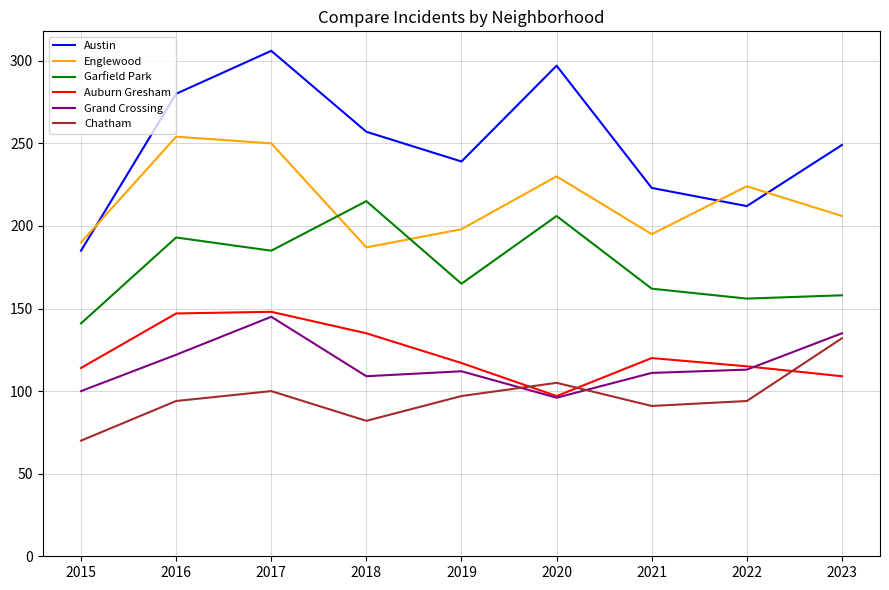

What are all the series names shown in the legend?

Austin, Englewood, Garfield Park, Auburn Gresham, Grand Crossing, Chatham